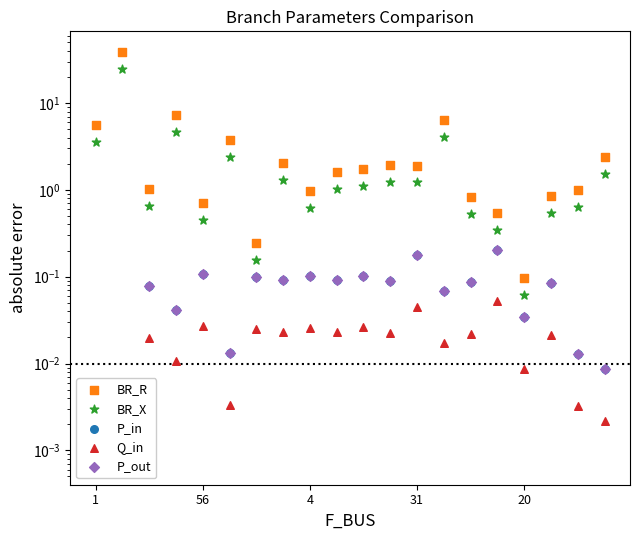

What are all the series names shown in the legend?

BR_R, BR_X, P_in, Q_in, P_out